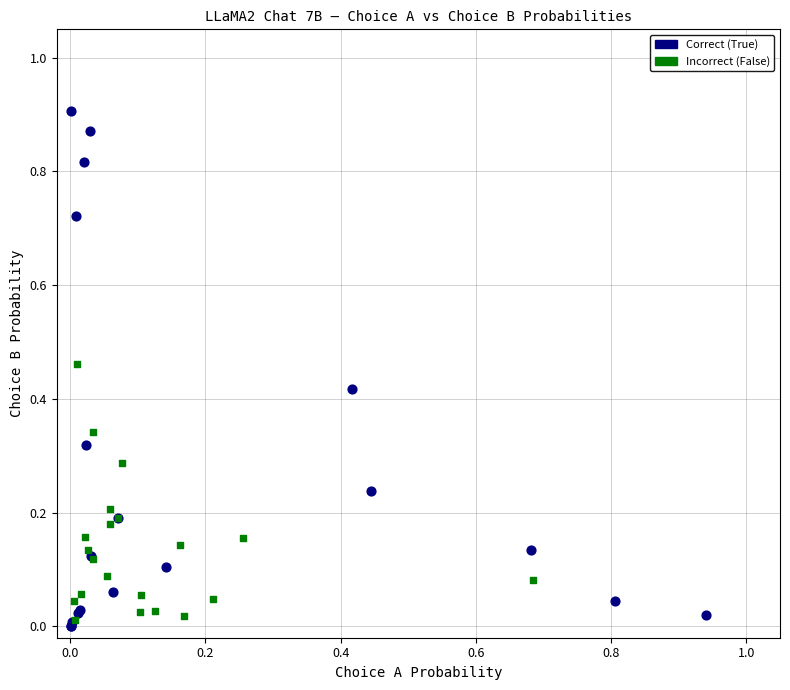

What are all the series names shown in the legend?

Correct (True), Incorrect (False)